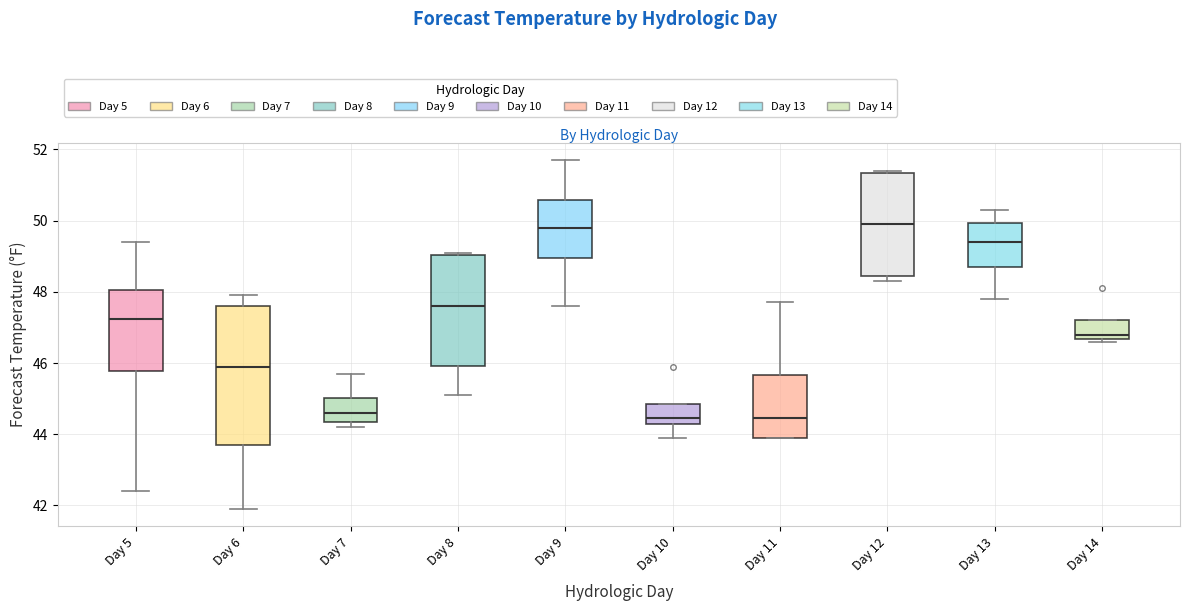

Reading left to right, read every box against the y-axis: the position of its median line, the range the box covers, and the ends of its whiskers. The values are not printed on the chart, so give them approximately, as read against the axis.

Day 5: median 47.2, box 45.8 to 48.0, whiskers 42.4 to 49.4
Day 6: median 46.0, box 43.8 to 47.6, whiskers 42.0 to 48.0
Day 7: median 44.6, box 44.4 to 45.0, whiskers 44.2 to 45.8
Day 8: median 47.6, box 46.0 to 49.0, whiskers 45.2 to 49.2
Day 9: median 49.8, box 49.0 to 50.6, whiskers 47.6 to 51.8
Day 10: median 44.4, box 44.2 to 44.8, whiskers 44.0 to 44.8
Day 11: median 44.4, box 44.0 to 45.6, whiskers 44.0 to 47.8
Day 12: median 50.0, box 48.4 to 51.4, whiskers 48.4 (just below the box's lower edge) to 51.4 (just above the box's upper edge)
Day 13: median 49.4, box 48.8 to 50.0, whiskers 47.8 to 50.4
Day 14: median 46.8, box 46.6 to 47.2, whiskers 46.6 (just below the box's lower edge) to 47.2